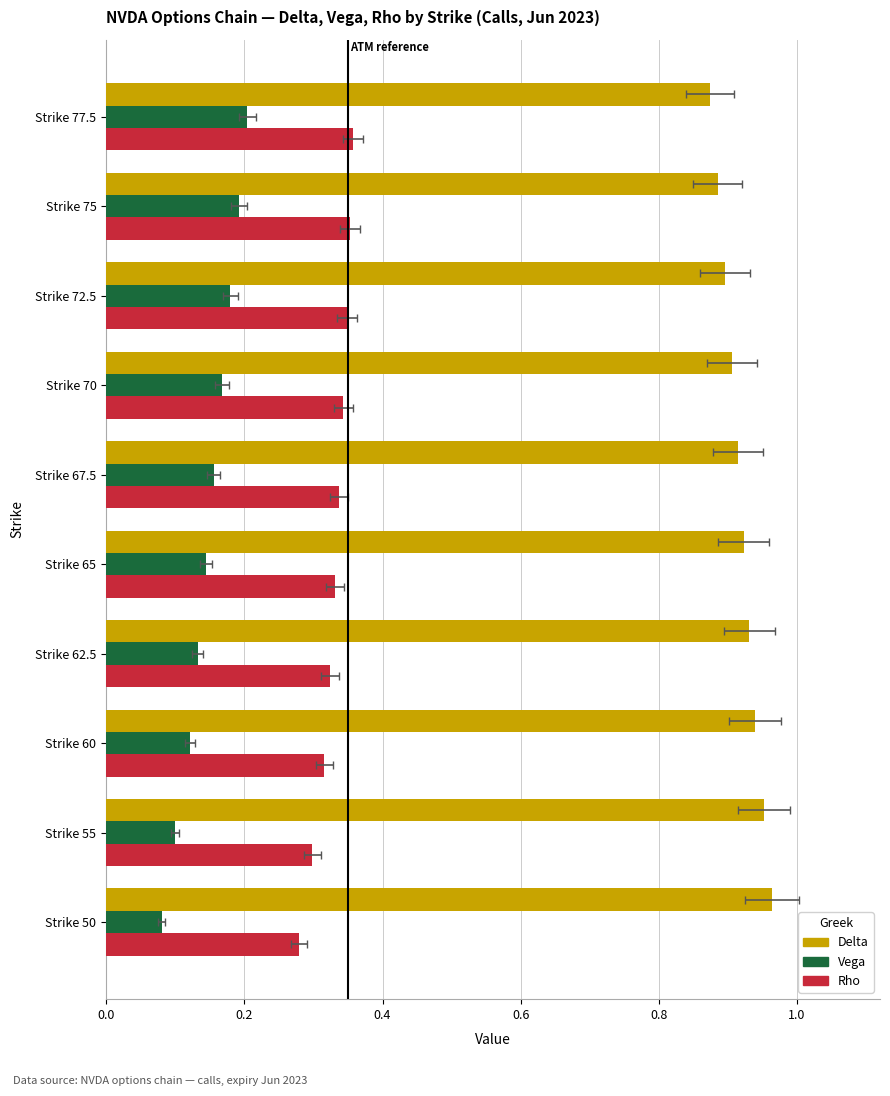

Which series has the largest range (max minus min)?

Vega